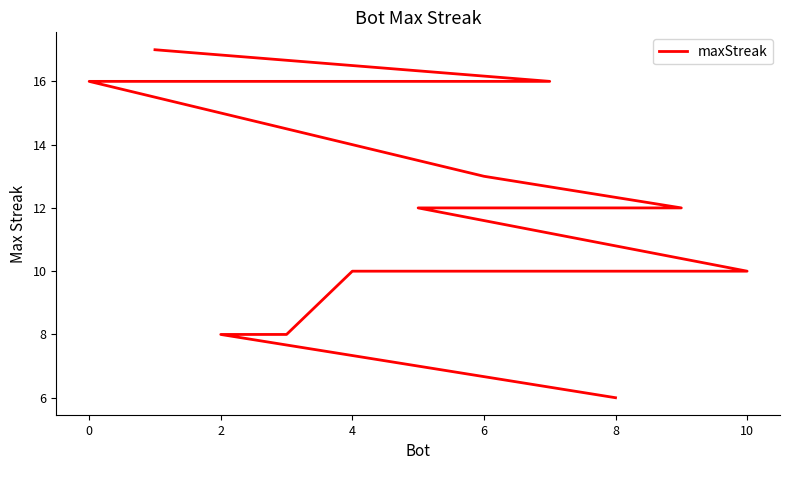

True or false: there are more than 0 points higher than both neighbors.

False